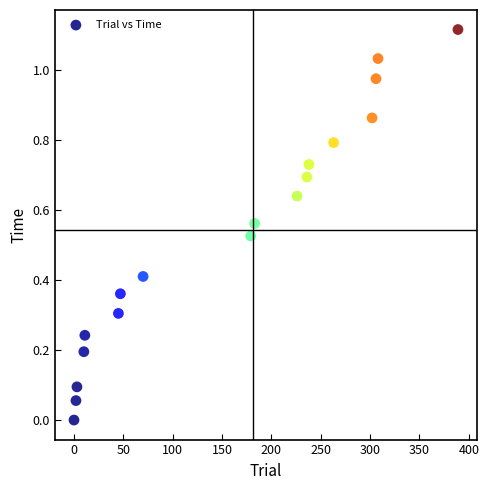

What is the range of X values (max minus min)?

389.0